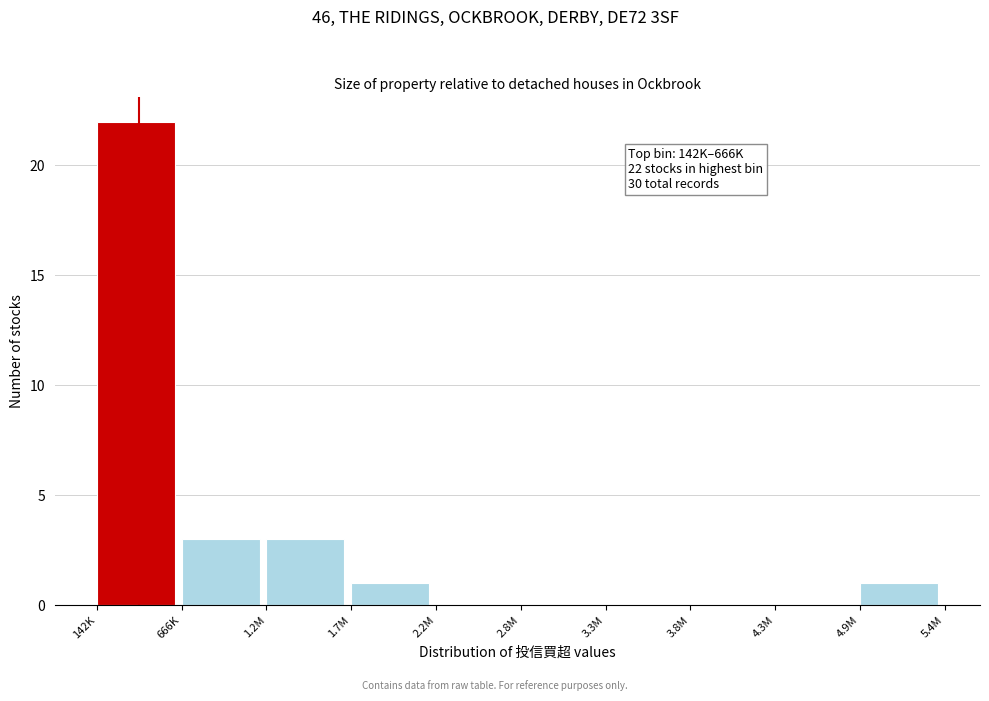

Reading left to right, list all the values displayed in this chart.

142K=22	666K=3	1.2M=3	1.7M=1	2.2M=0	2.8M=0	3.3M=0	3.8M=0	4.3M=0	4.9M=1